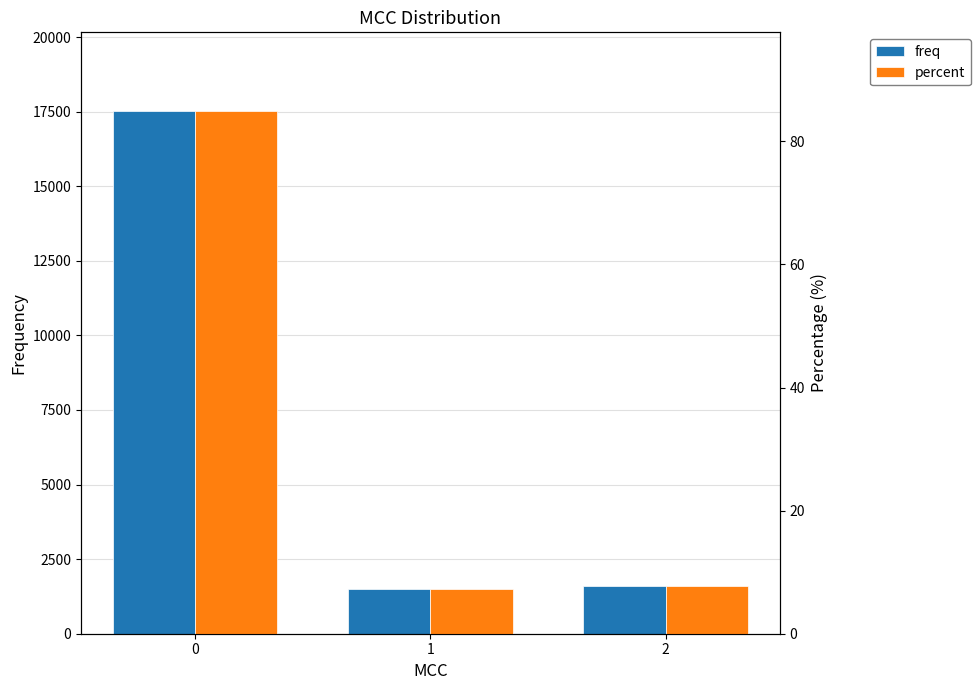

Is the value of percent at 1 greater than the value of freq at 1?

No